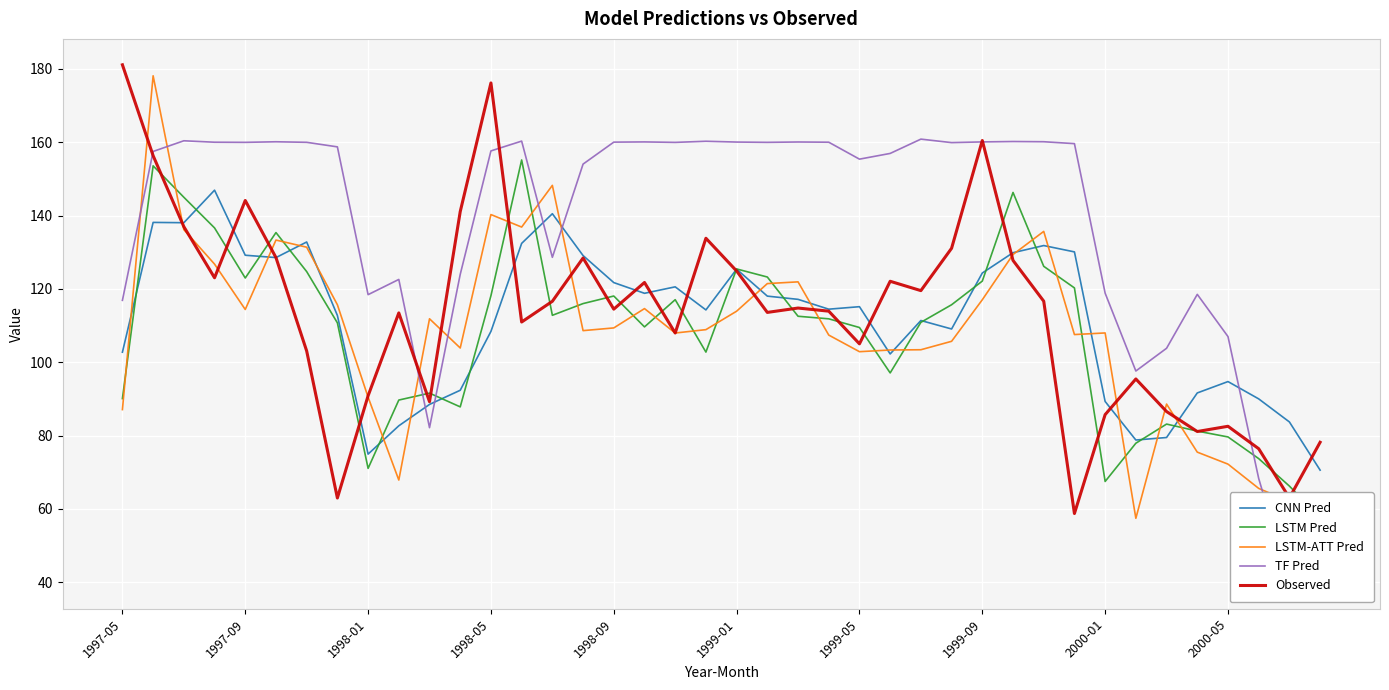

The value of Observed at 1997-05 is 295.3. True or false?

False